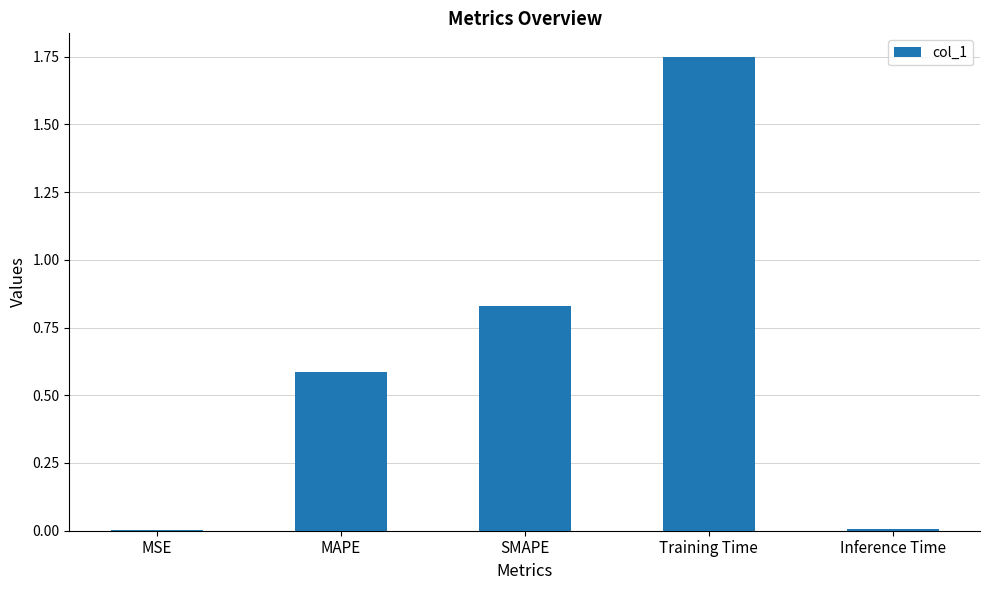

What is the sum of the values at Training Time and SMAPE?

2.6